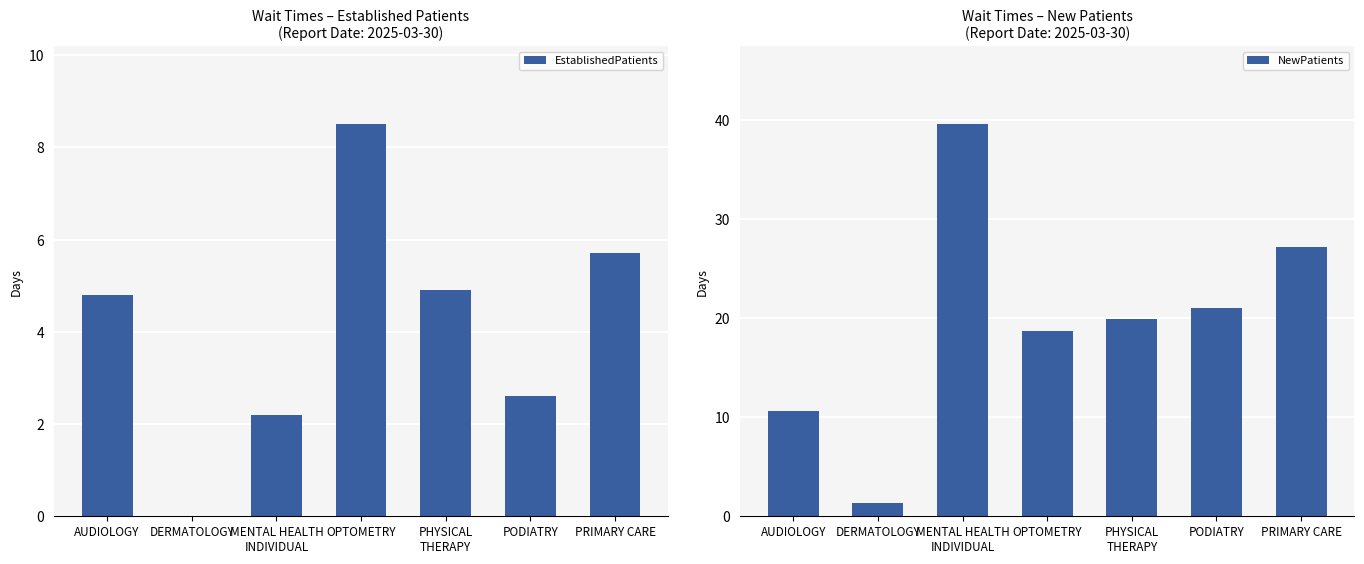

Reading left to right, transcribe all the data shown in this chart.

EstablishedPatients: AUDIOLOGY=4.8	DERMATOLOGY=0.0	MENTAL HEALTH
INDIVIDUAL=2.2	OPTOMETRY=8.5	PHYSICAL
THERAPY=4.9	PODIATRY=2.6	PRIMARY CARE=5.7
NewPatients: AUDIOLOGY=10.6	DERMATOLOGY=1.3	MENTAL HEALTH
INDIVIDUAL=39.6	OPTOMETRY=18.7	PHYSICAL
THERAPY=19.9	PODIATRY=21.0	PRIMARY CARE=27.2